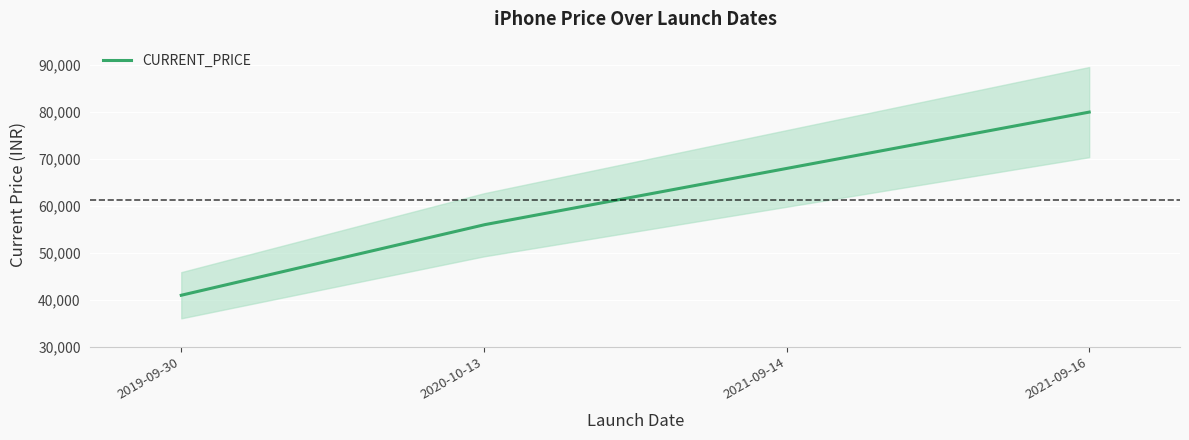

Reading left to right, extract all data points from this chart.

41000	56000	68000	80000